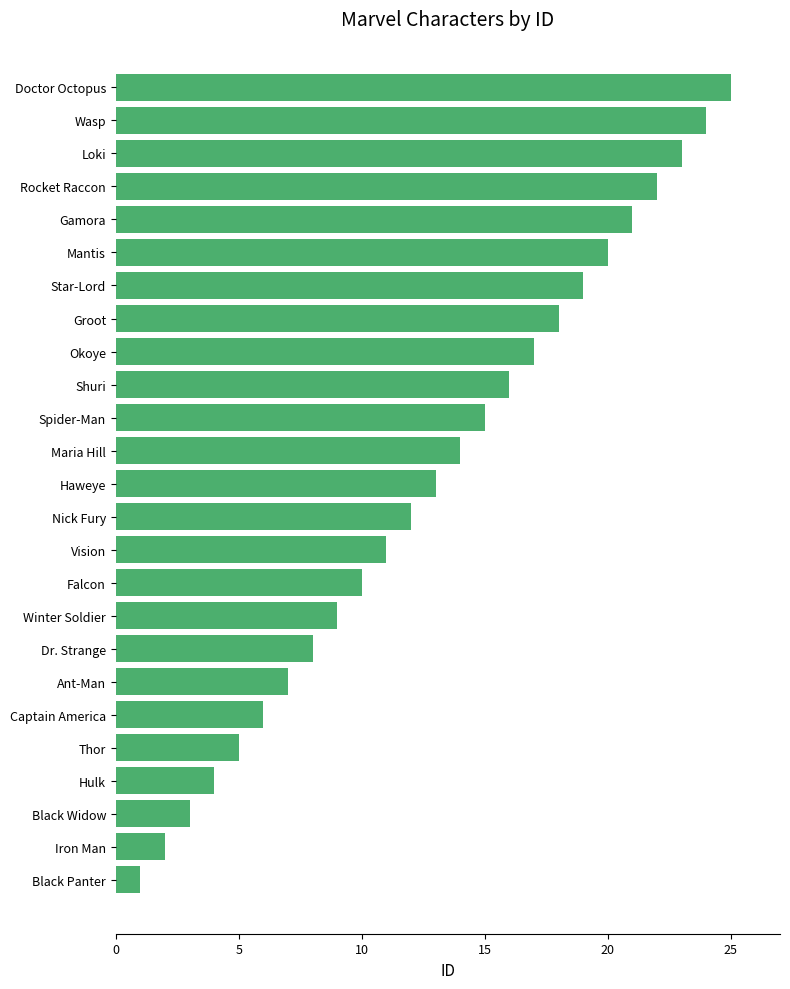

What is the smallest value displayed?

1